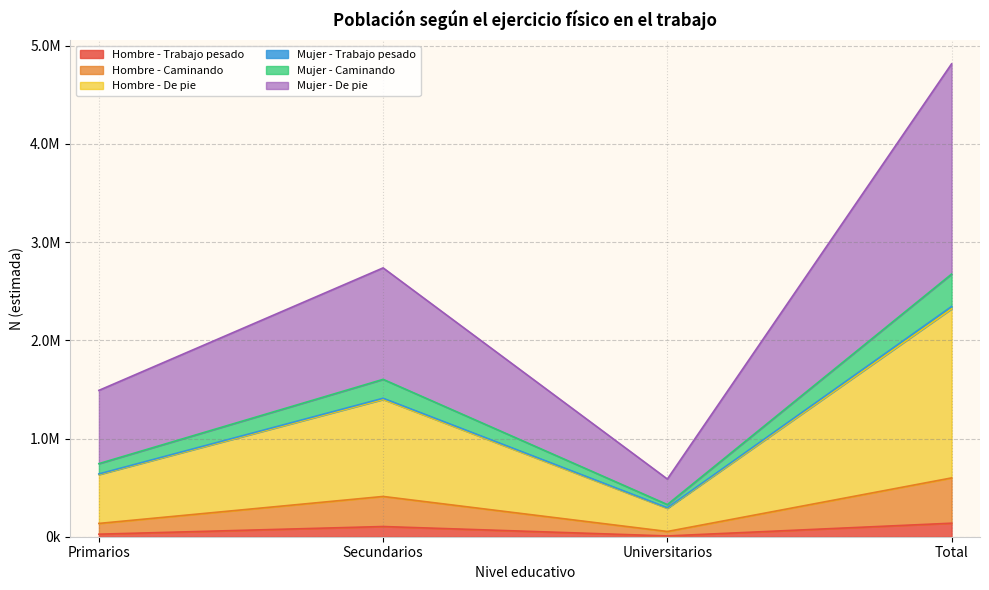

At which label does Mujer - De pie first exceed 1410087?

Total